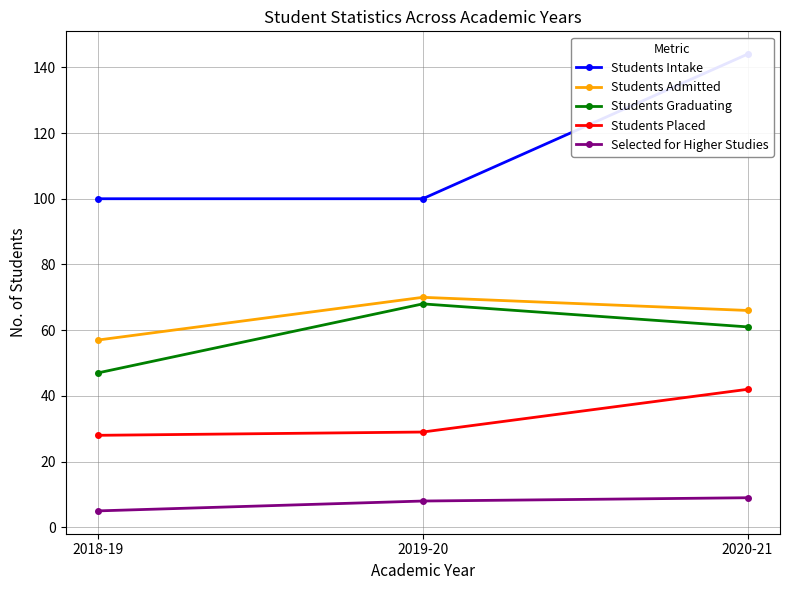

What are all the series names shown in the legend?

Students Intake, Students Admitted, Students Graduating, Students Placed, Selected for Higher Studies